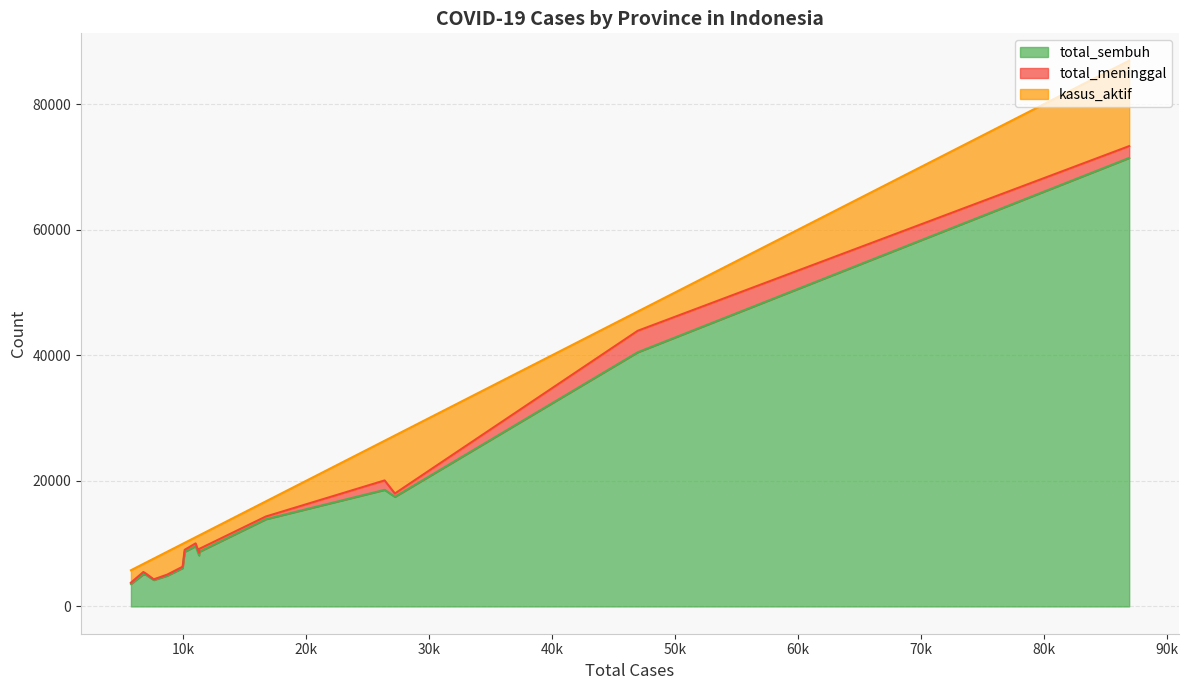

True or false: total_sembuh and total_meninggal intersect in this chart.

False